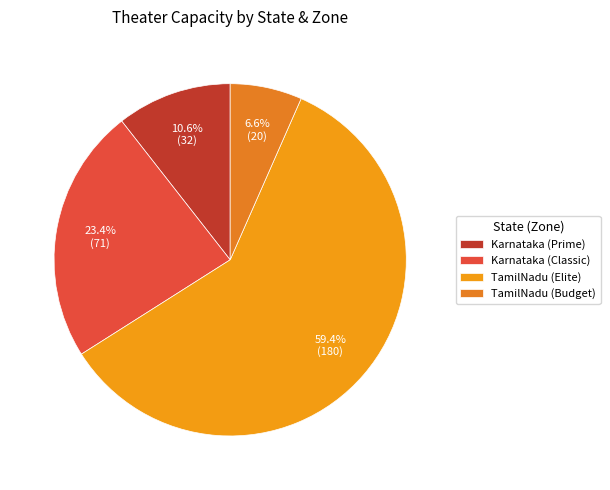

Which category accounts for the majority?

TamilNadu (Elite)